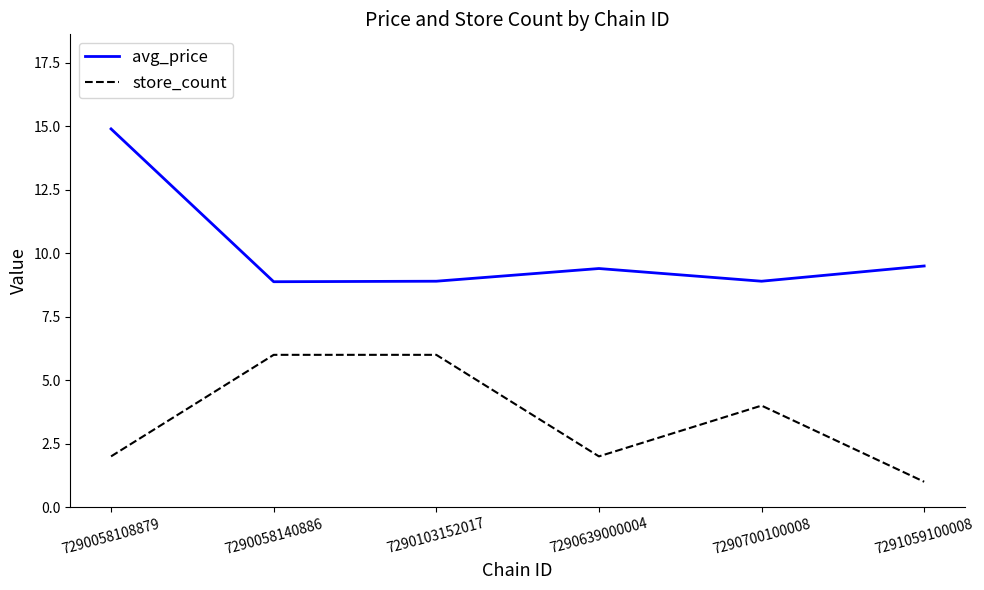

True or false: avg_price and store_count intersect in this chart.

False